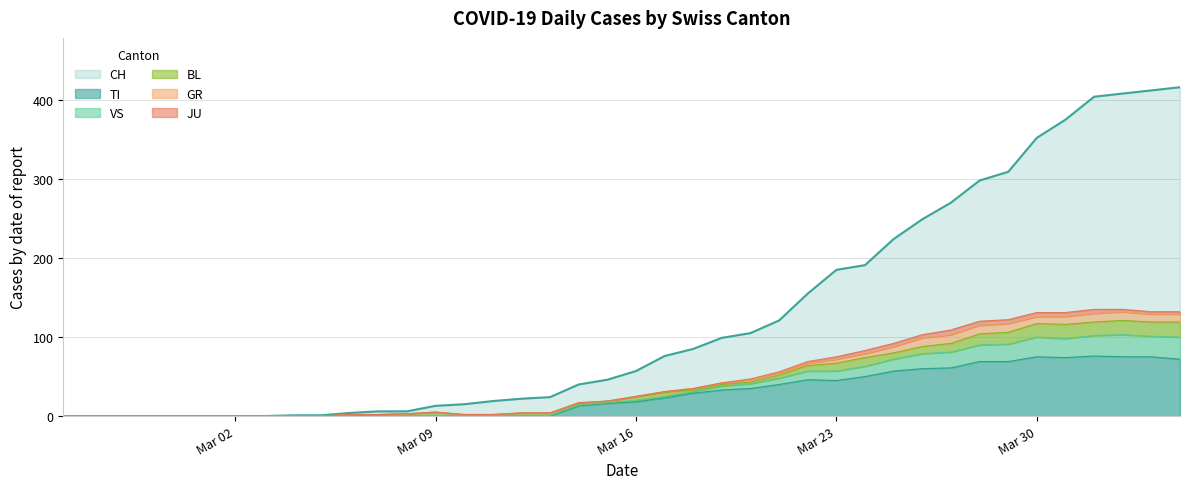

Which series has the largest total across all categories?

CH